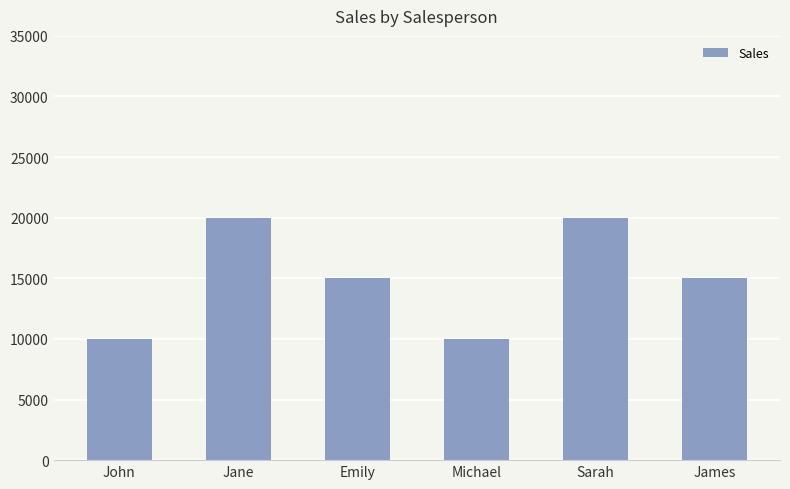

What is the difference between the second highest and second lowest values?

10000